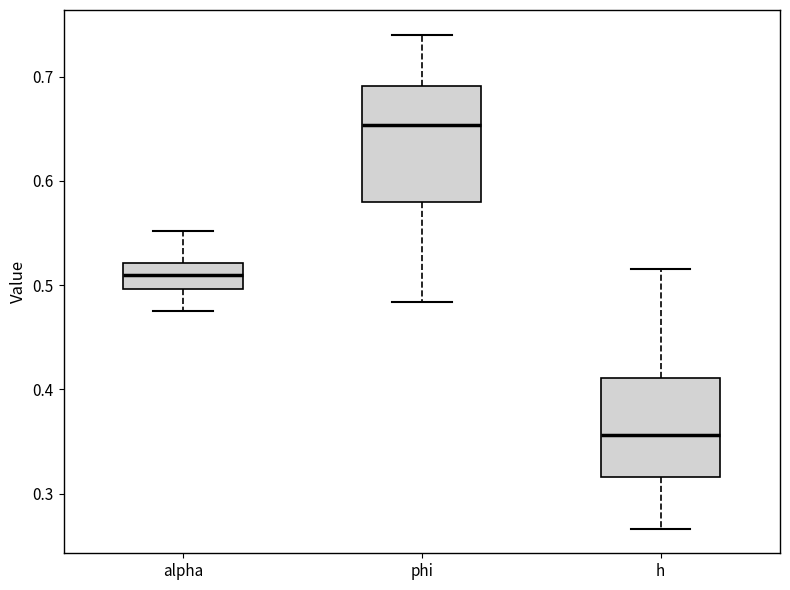

Which box's median line is the highest?

phi